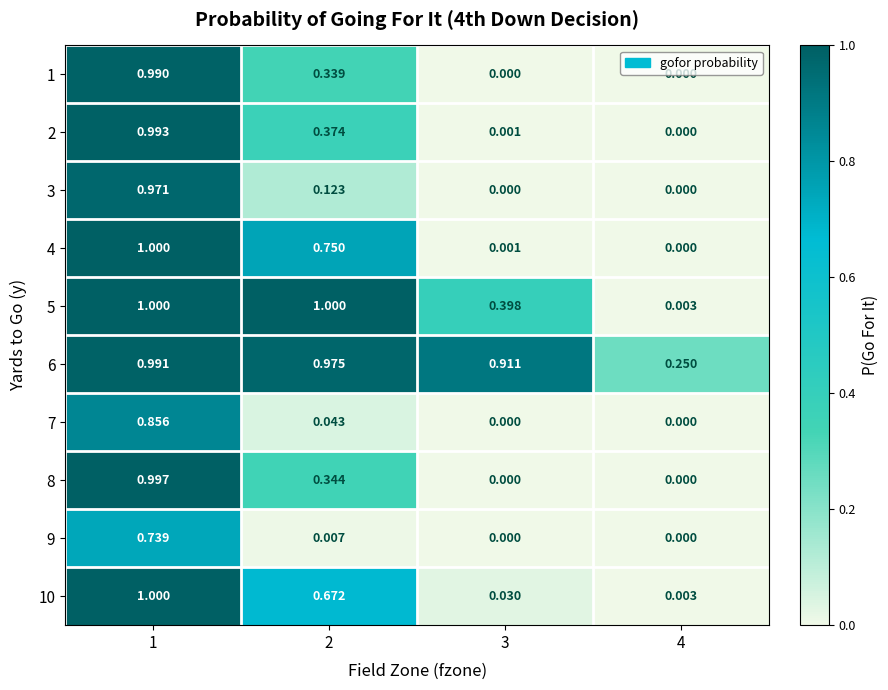

Count the number of categories in the chart.

4